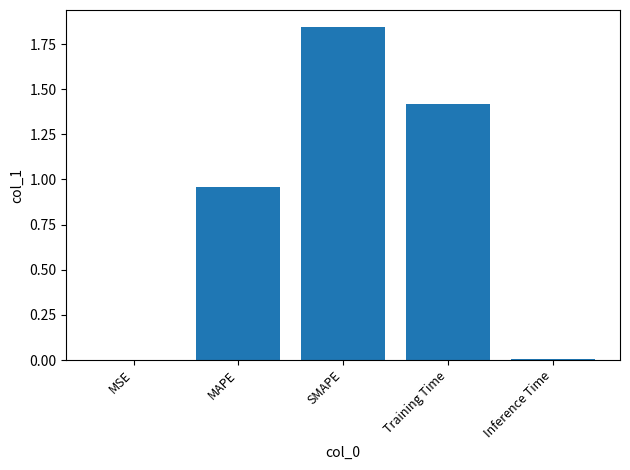

At which category does the chart reach its peak across all series?

SMAPE